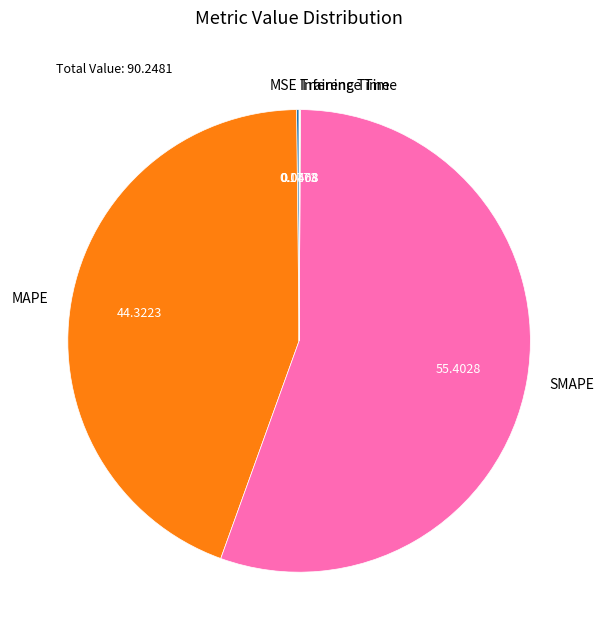

Does any single category account for the majority?

Yes